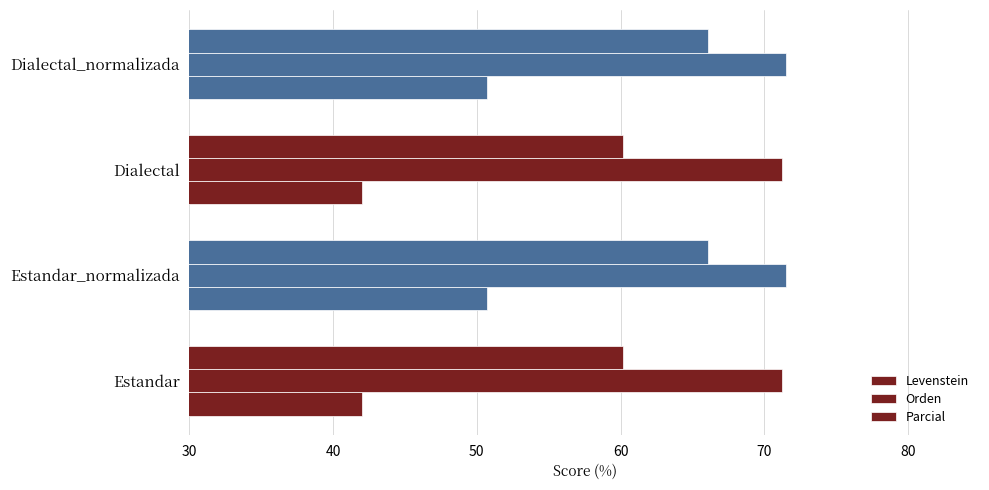

How many Orden values are between 71 and 72?

4